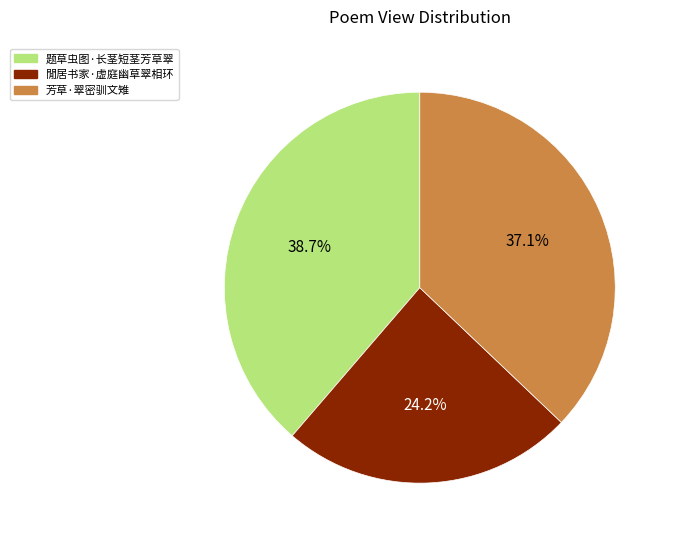

To the nearest percent, what portion does 题草虫图·长茎短茎芳草翠 represent?

39%